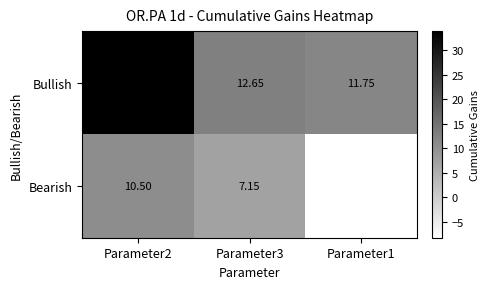

Which series has the widest spread of values?

Bullish